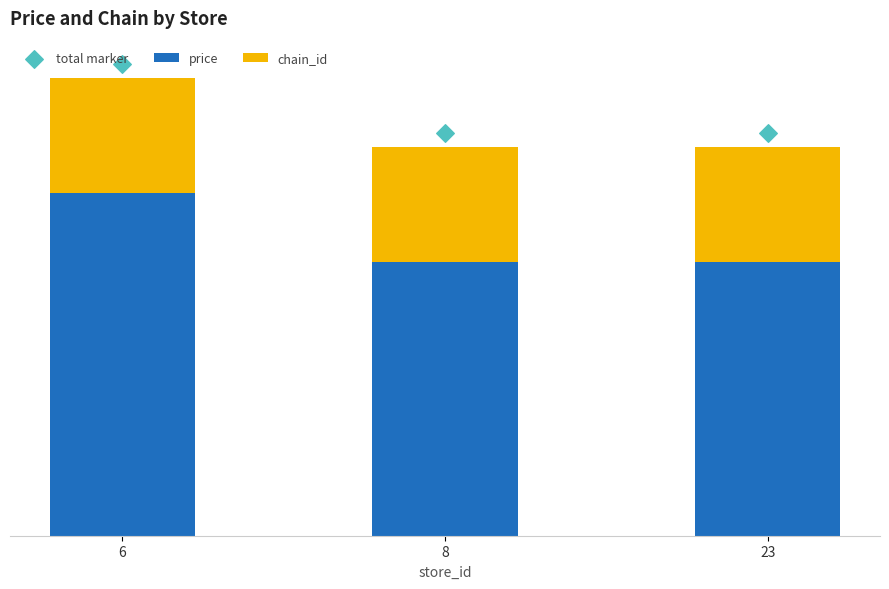

Which series contains the lowest Y value?

chain_id